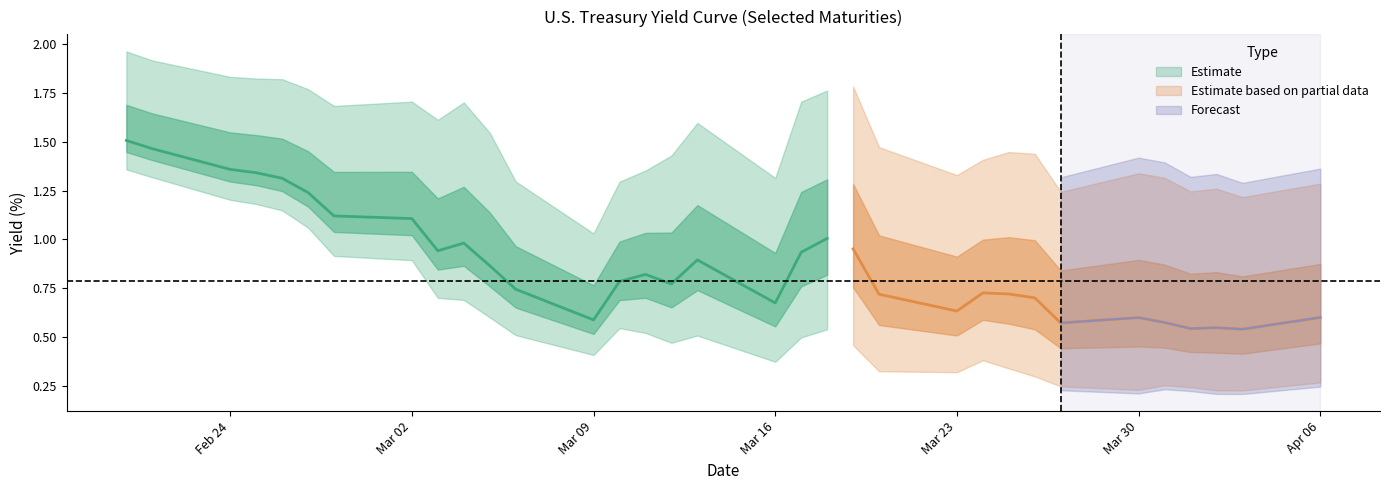

Is this an area chart (filled region under the line)?

No